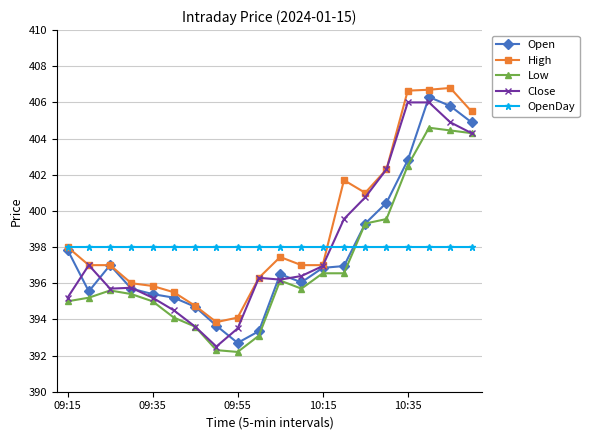

What is the maximum value for OpenDay?

398.0